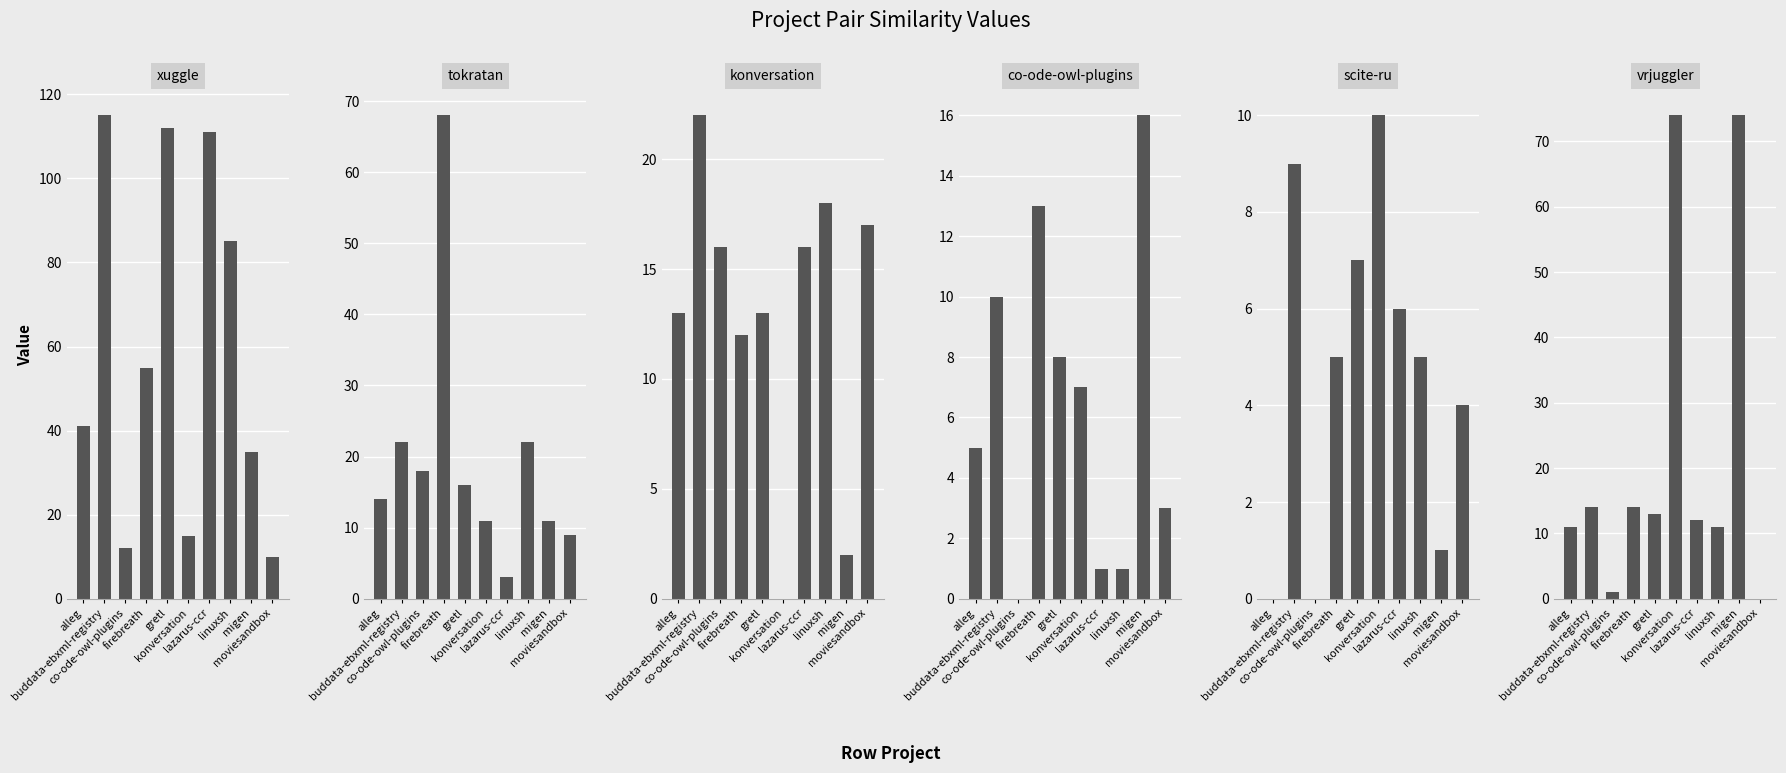

Are the bars grouped side by side (vs. stacked)?

Yes